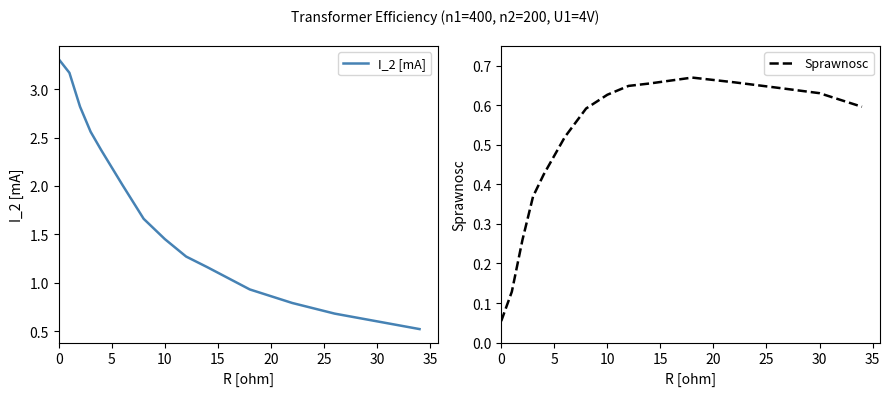

True or false: I_2 [mA] and Sprawnosc cross at least once.

True